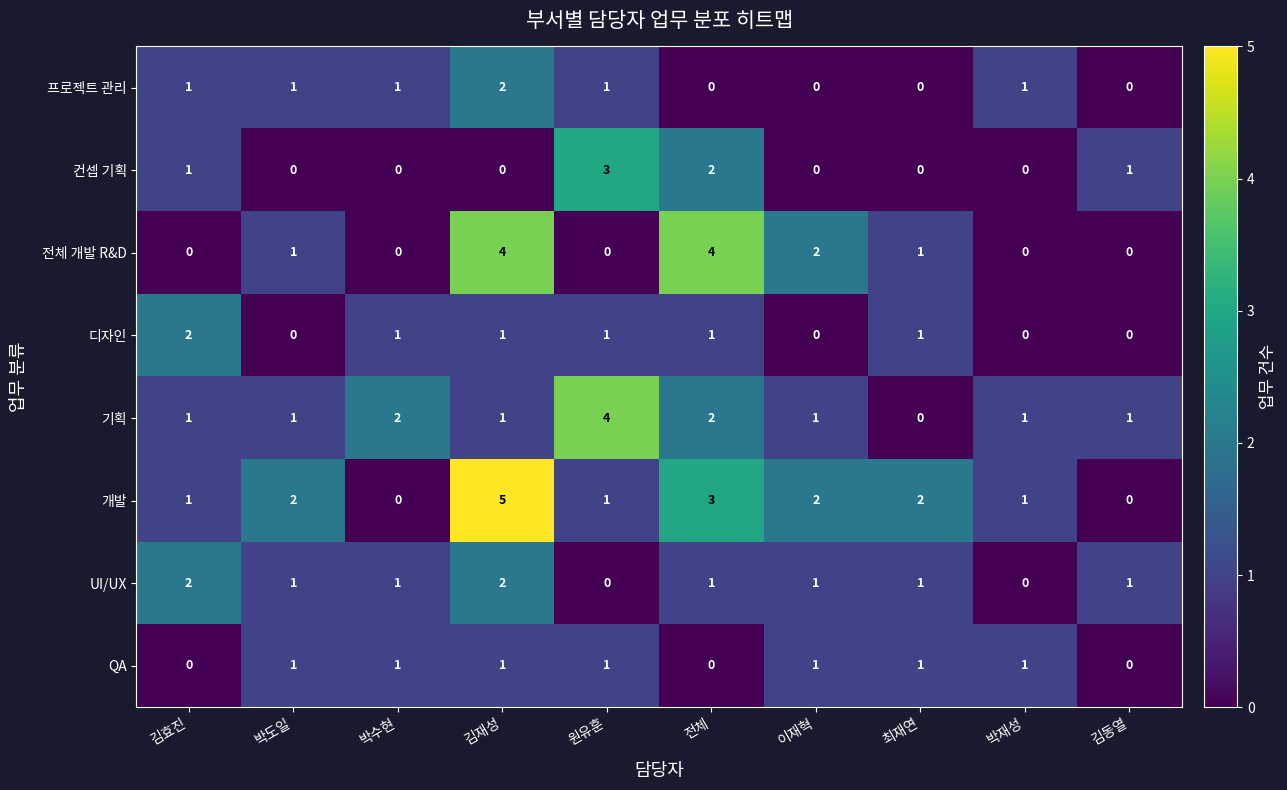

The value of 기획 at 박재성 is 1. True or false?

True